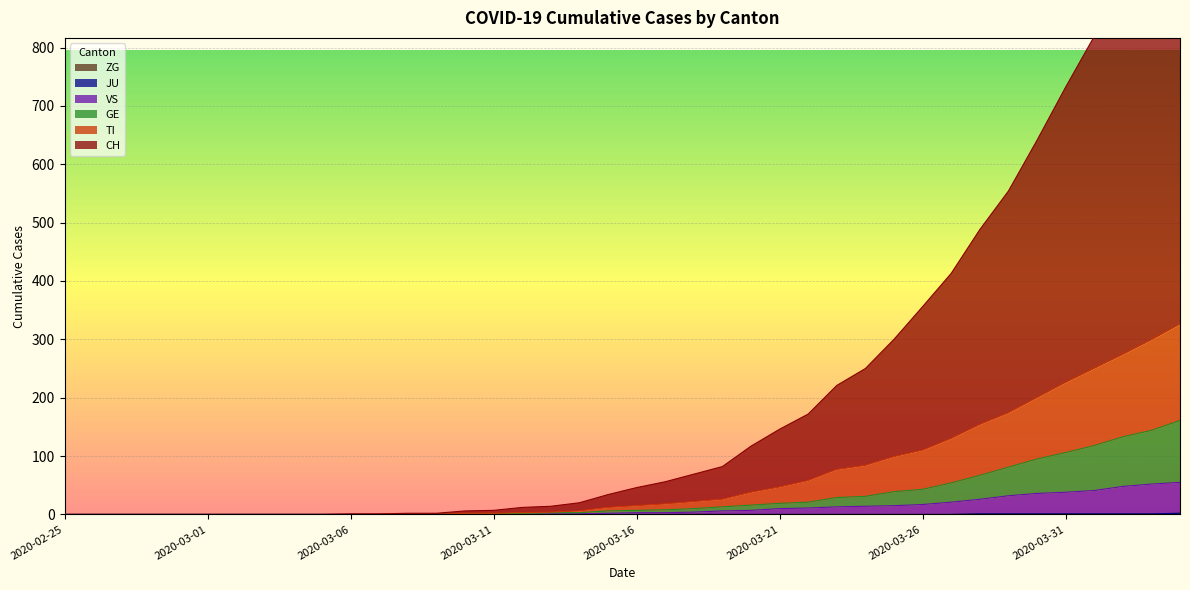

Which series has the widest spread of values?

CH